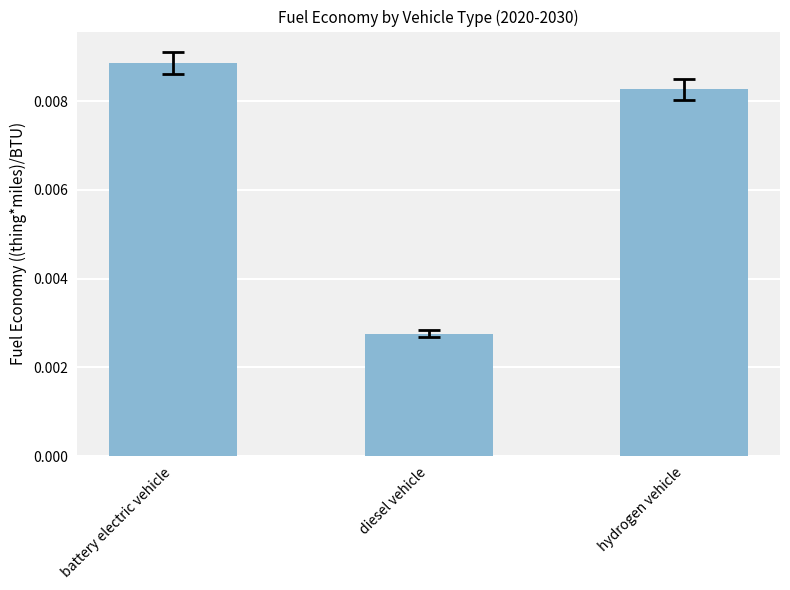

Are the bars grouped side by side (vs. stacked)?

No